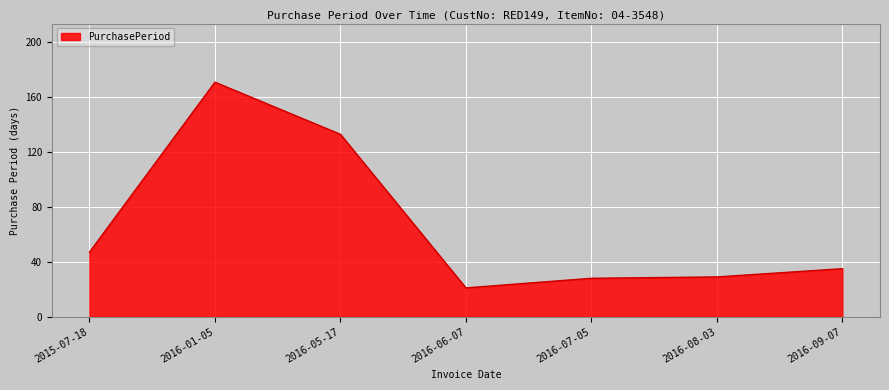

What is the change in value from 2015-07-18 to 2016-09-07?

-12